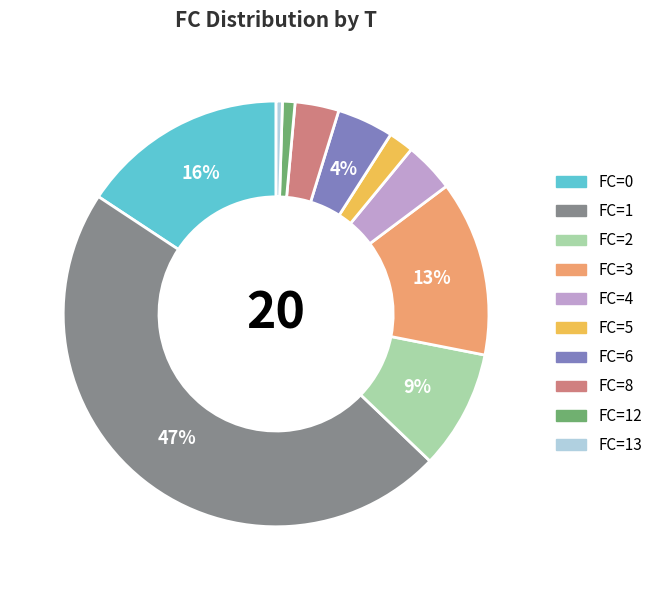

To the nearest percent, what is the average slice percentage?

10%